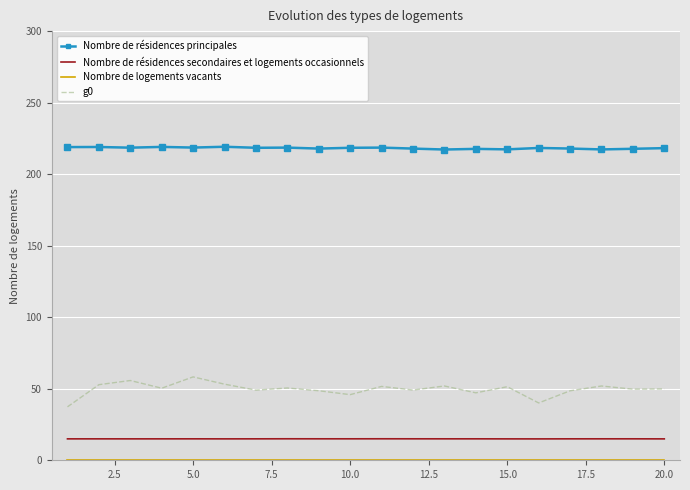

What is the average value of the Nombre de résidences secondaires et logements occasionnels series?

15.0